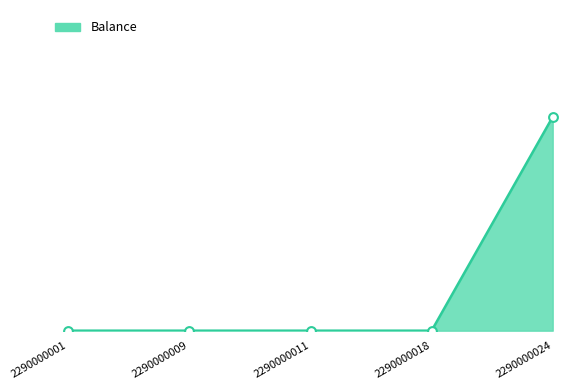

Does the chart have visible grid lines?

No